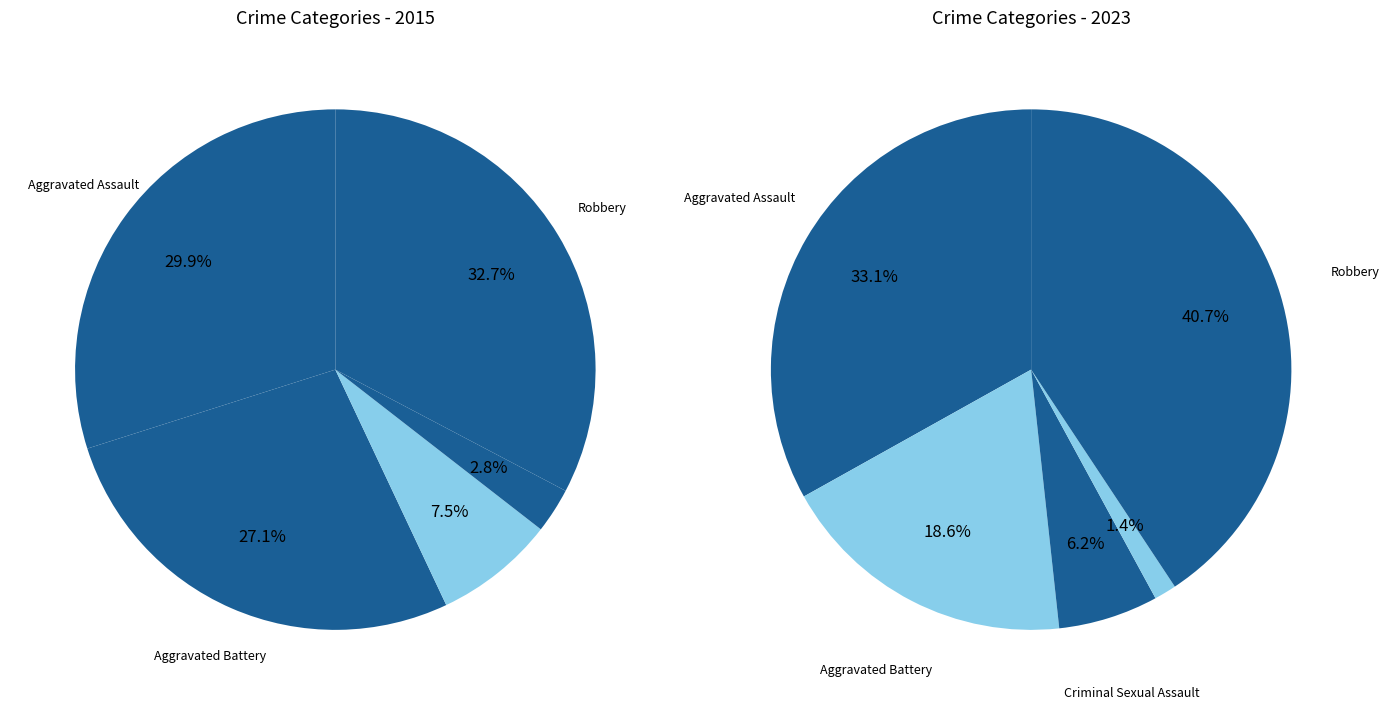

Is there a majority slice in this chart?

No